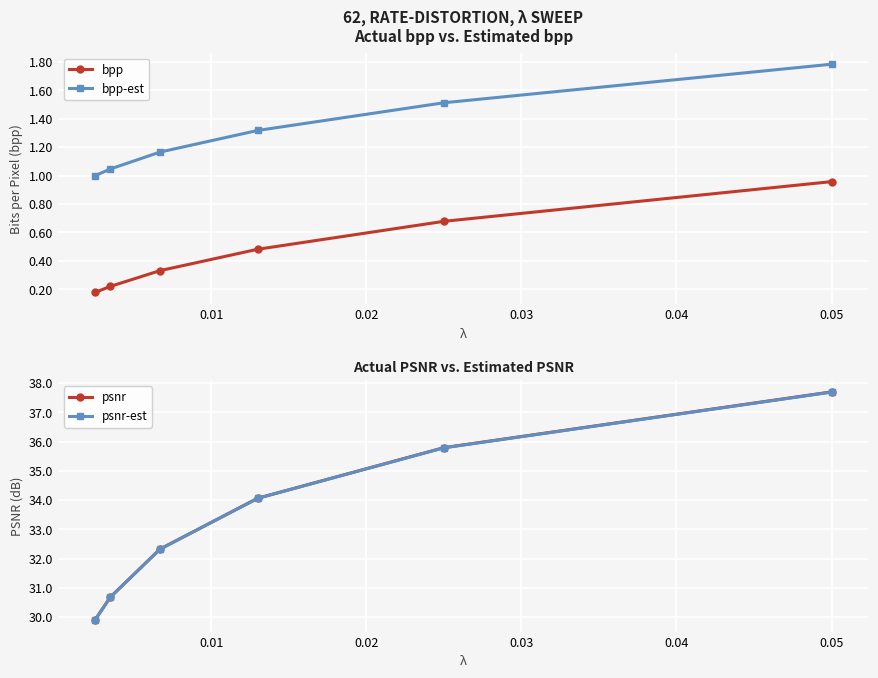

True or false: bpp has more than 2 interior local peaks.

False